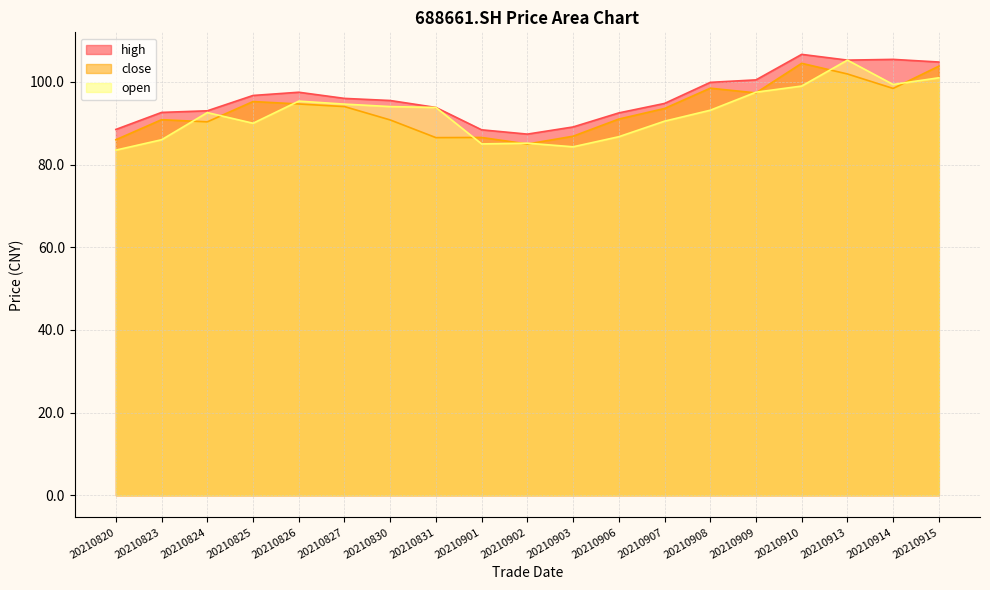

True or false: close and high intersect in this chart.

False